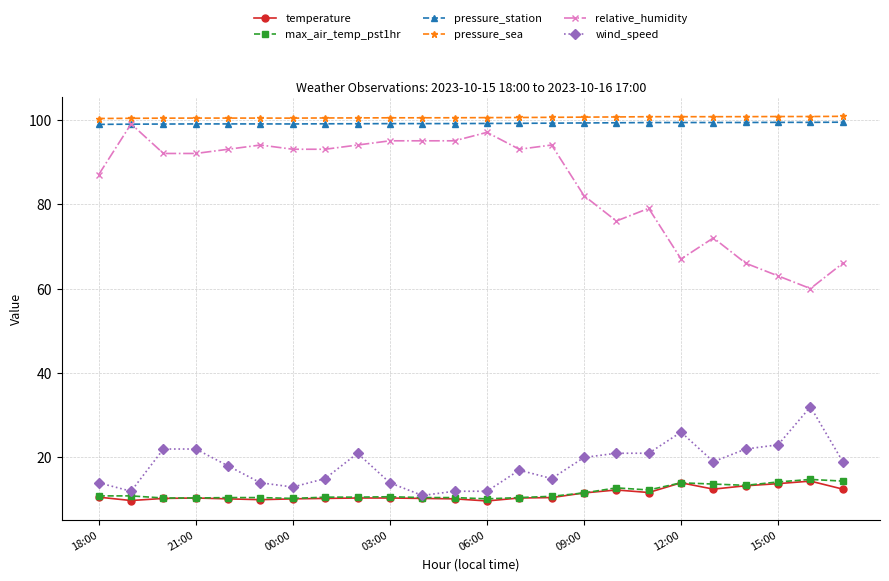

Count the number of data series in this chart.

6